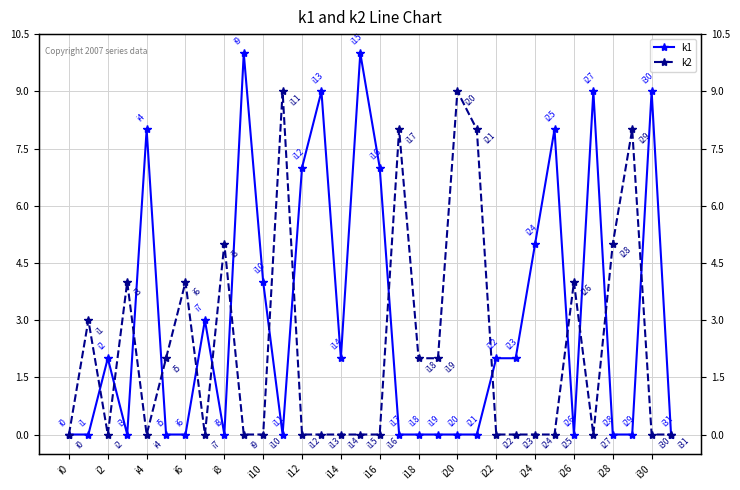

What are all the series names shown in the legend?

k1, k2